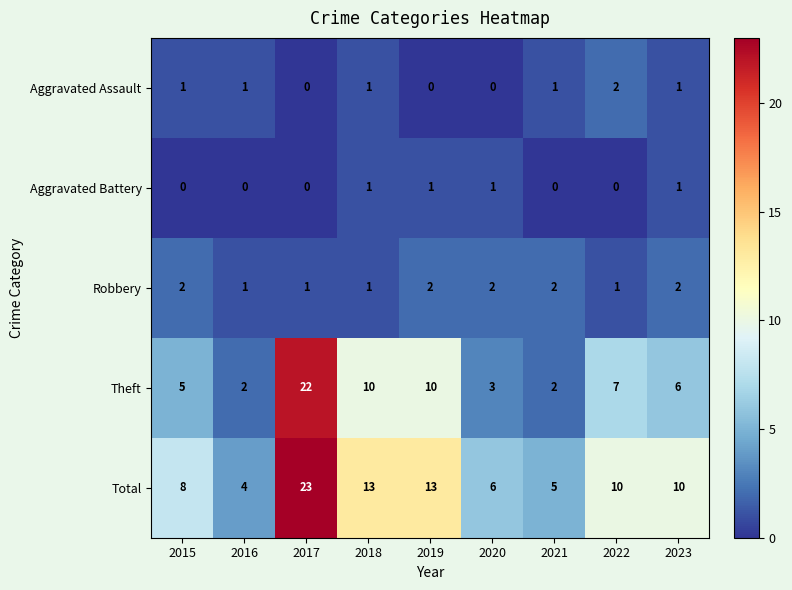

Rank the series at 2020 from lowest to highest value.

Aggravated Assault, Aggravated Battery, Robbery, Theft, Total